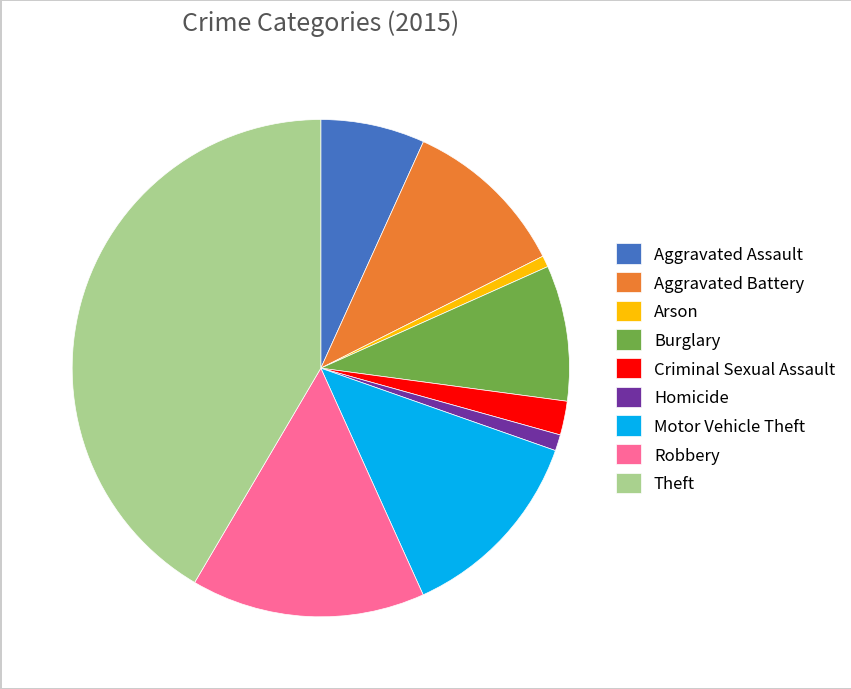

Do Aggravated Assault and Homicide together represent more than half of the pie?

No